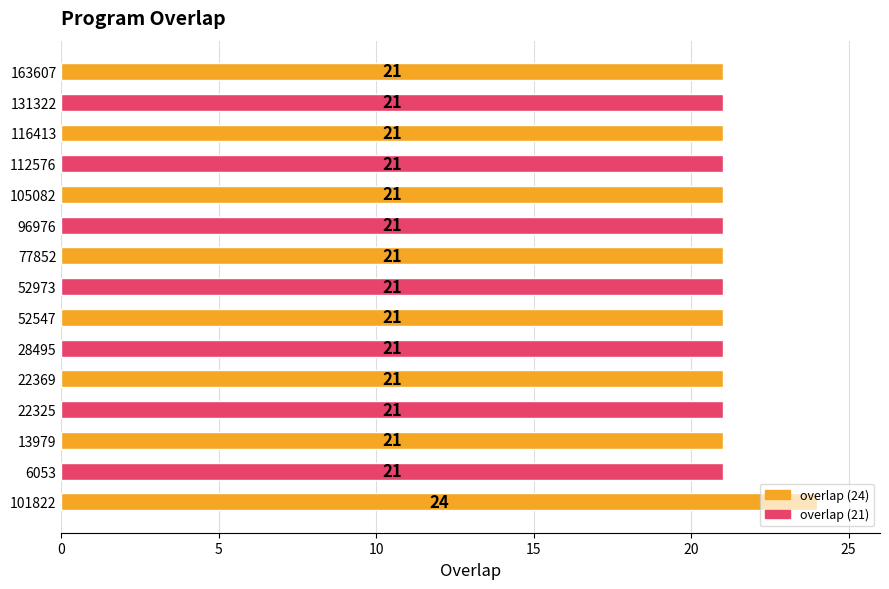

What is the ratio of the value at 28495 to the value at 116413?

1.0